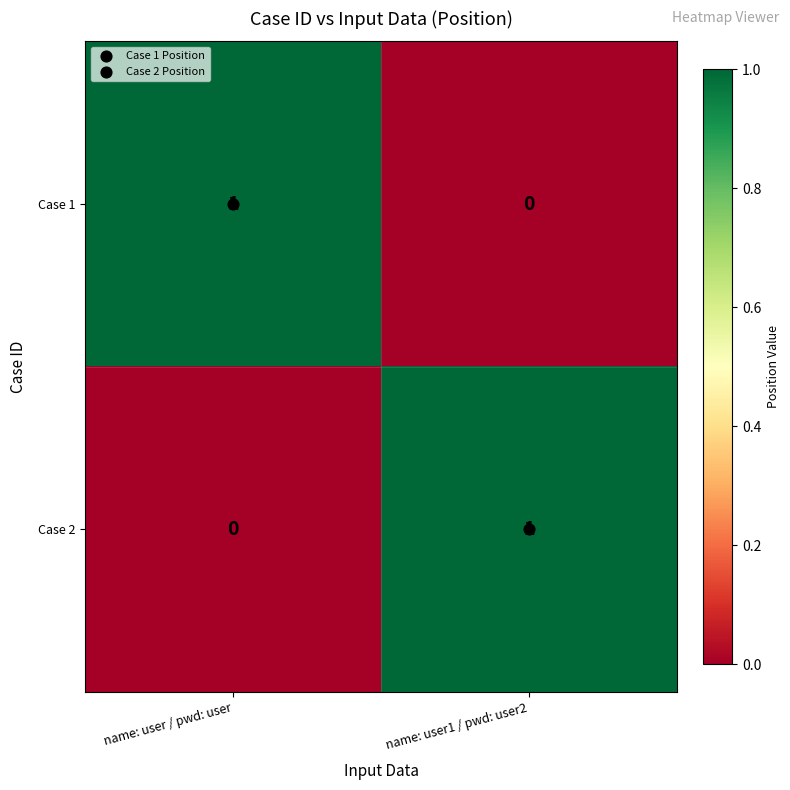

Where is Case 2 nearest to the value 0?

name: user / pwd: user